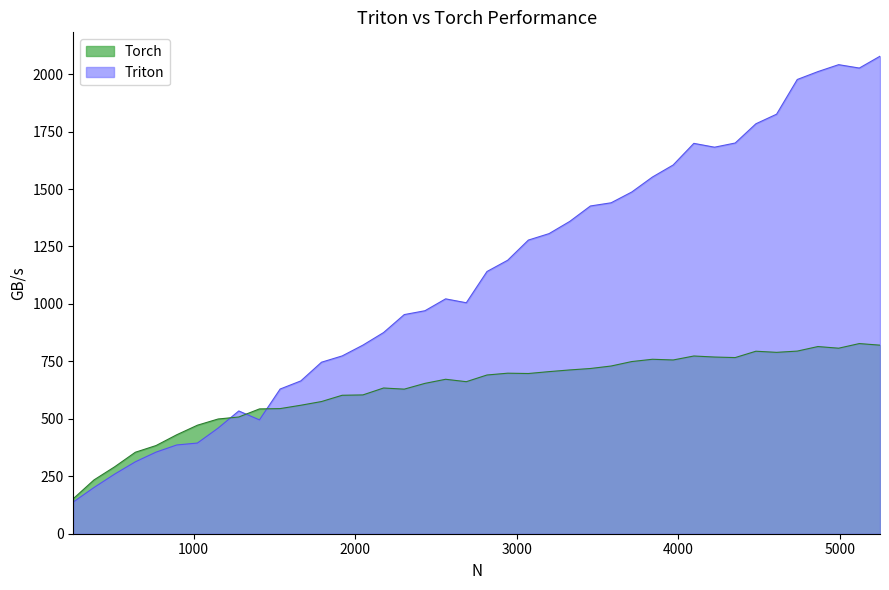

The Triton series shows 386.2 at 896. True or false?

True